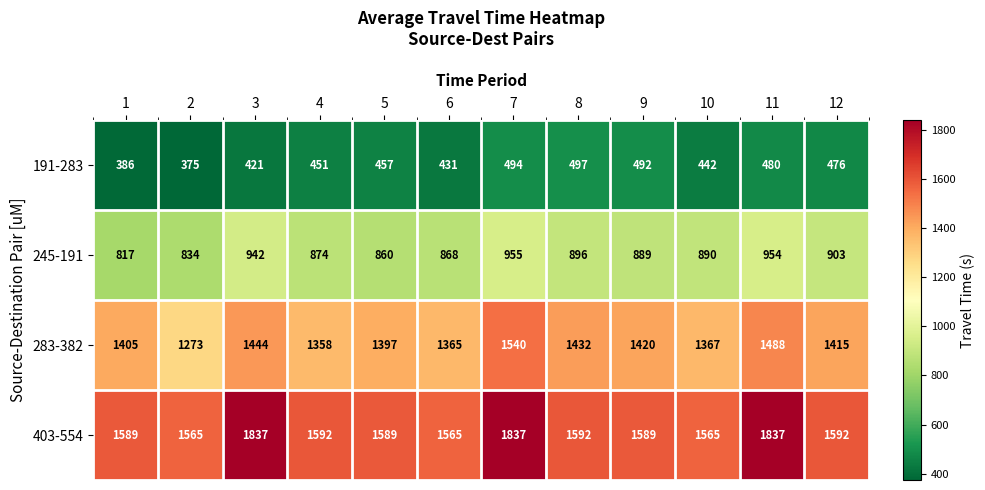

Rank the series by their maximum value, from highest to lowest.

403-554, 283-382, 245-191, 191-283